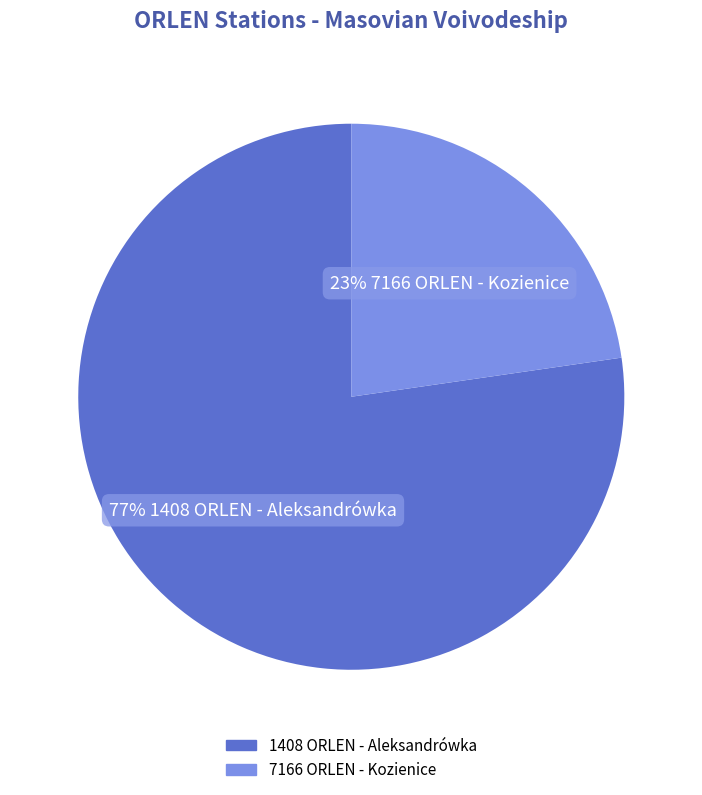

Which slice is the largest?

1408 ORLEN - Aleksandrówka